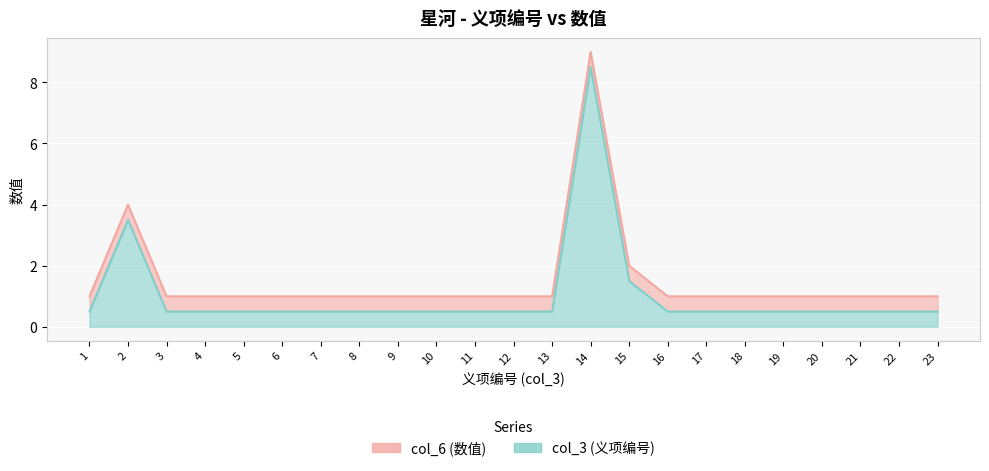

Reading left to right, transcribe all the data shown in this chart.

1=1	2=4	3=1	4=1	5=1	6=1	7=1	8=1	9=1	10=1	11=1	12=1	13=1	14=9	15=2	16=1	17=1	18=1	19=1	20=1	21=1	22=1	23=1